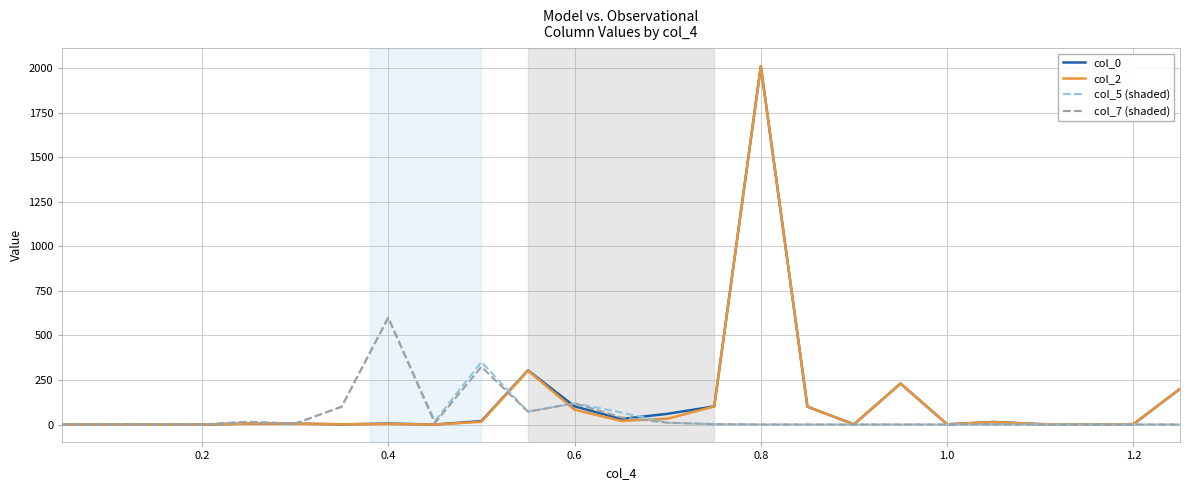

What is the maximum value shown in the chart?

2012